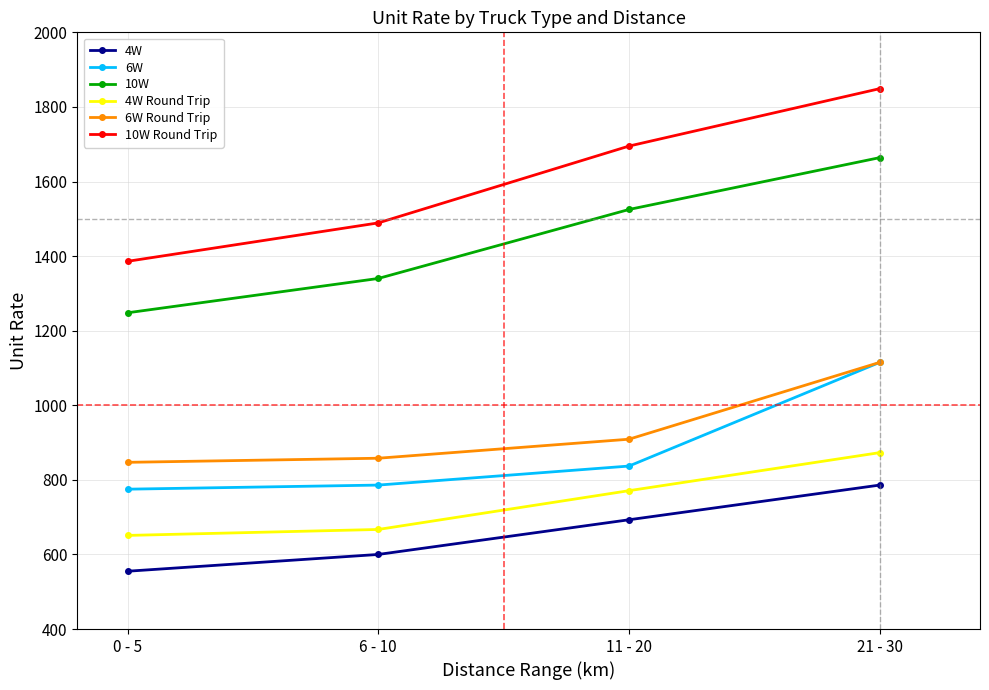

Which series has the largest range (max minus min)?

10W Round Trip